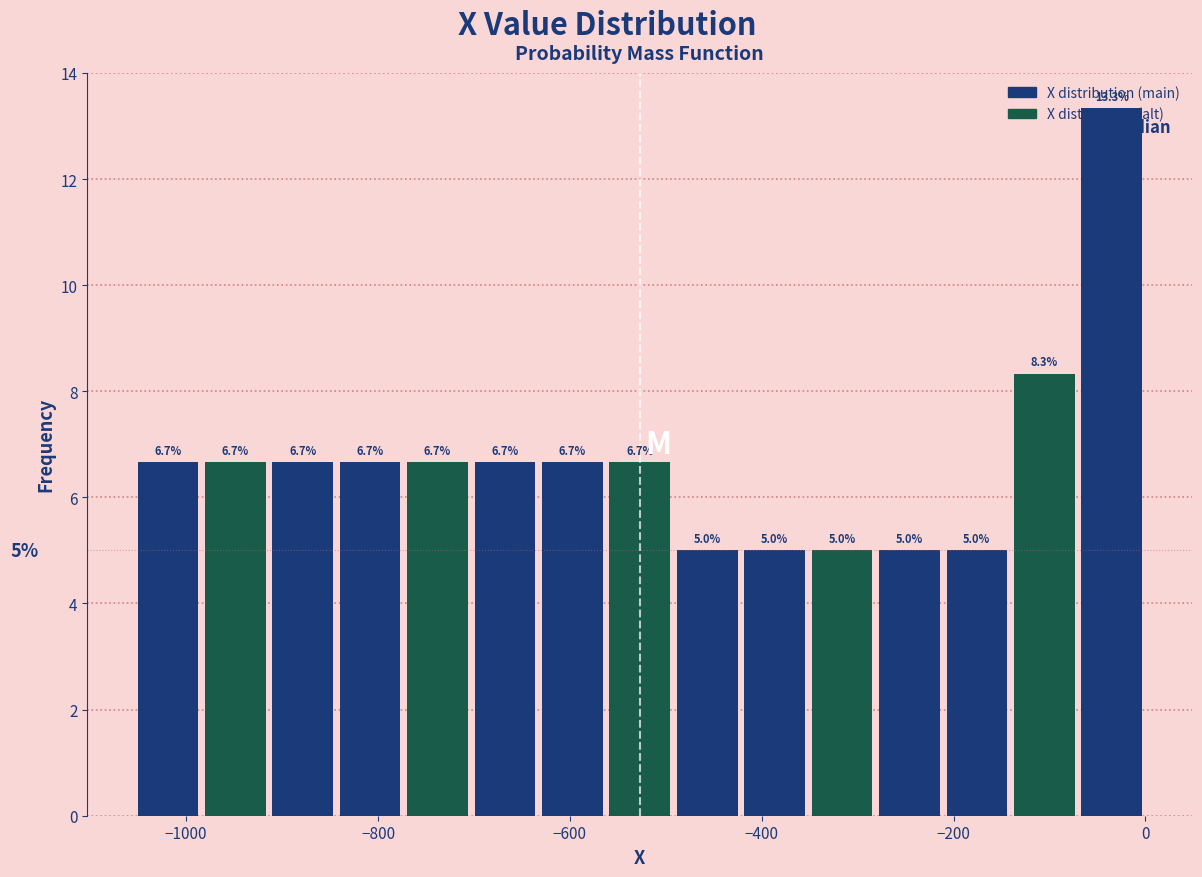

Read against the x-axis, roughly where is the centre of the tallest bar?

-40